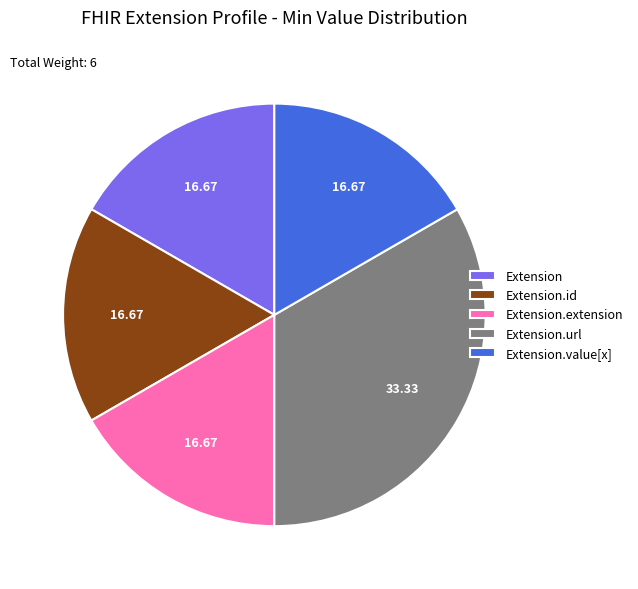

Which category has the biggest portion of the pie?

Extension.url